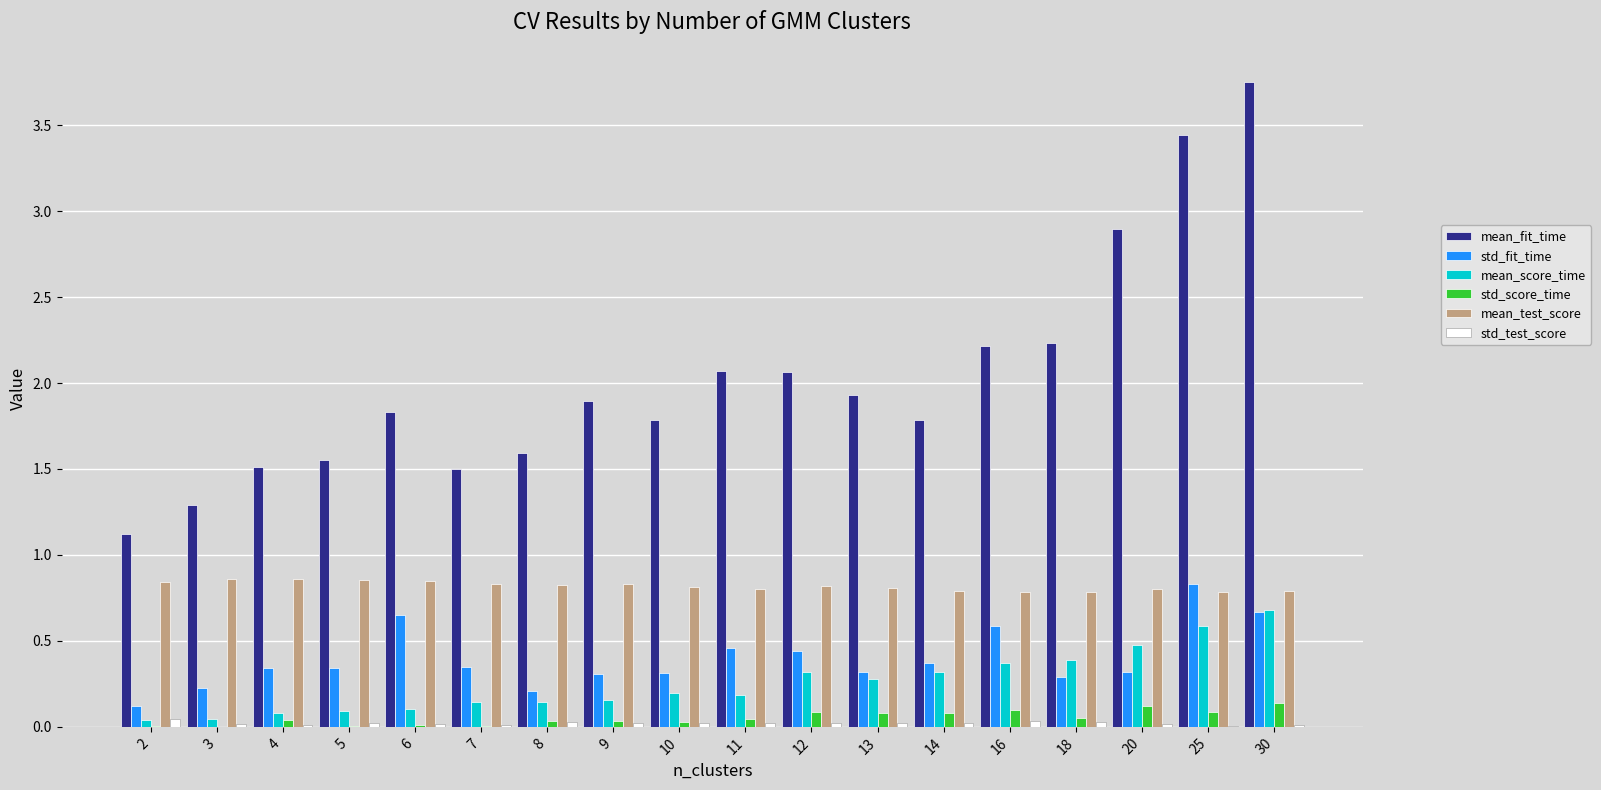

Which series changed the most between 20 and 30?

mean_fit_time